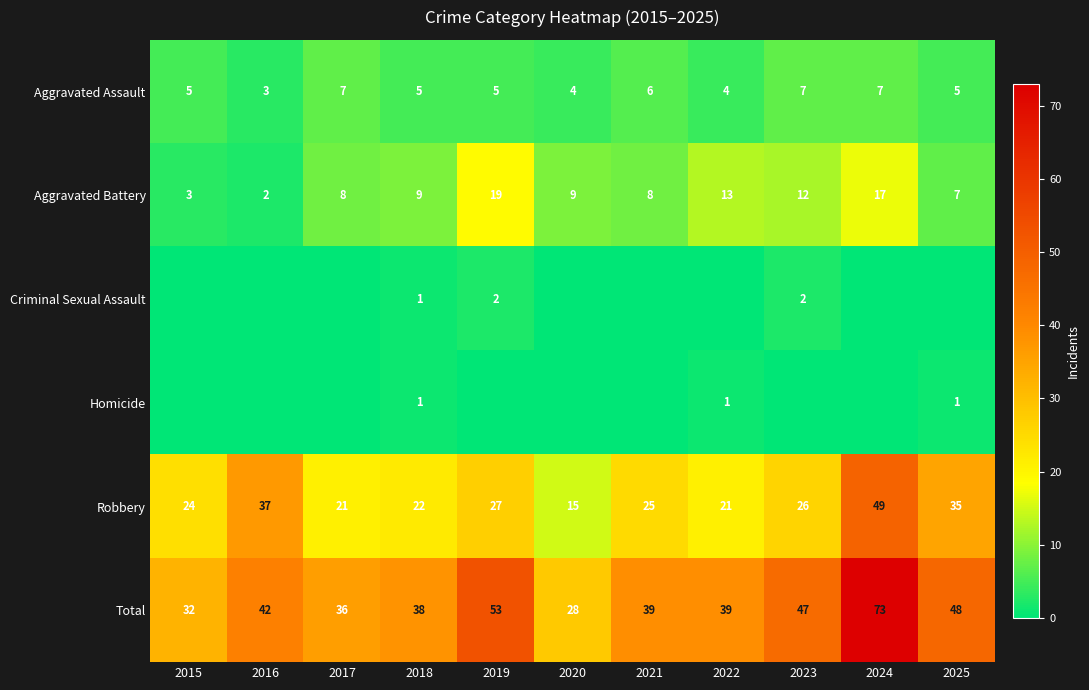

What is the sum of the Aggravated Battery values at 2018 and 2025?

16